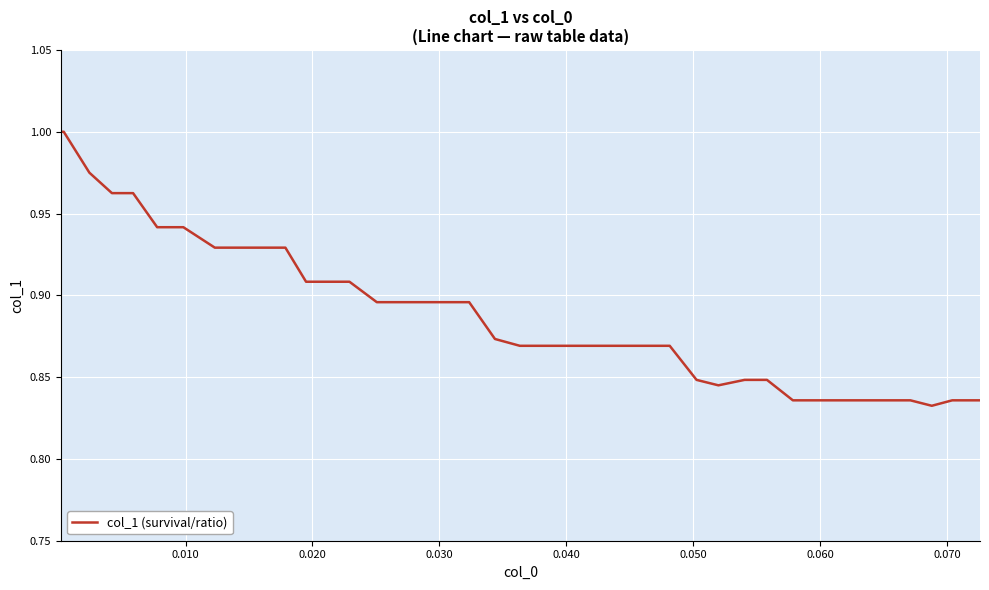

How many lines are shown in the chart?

1